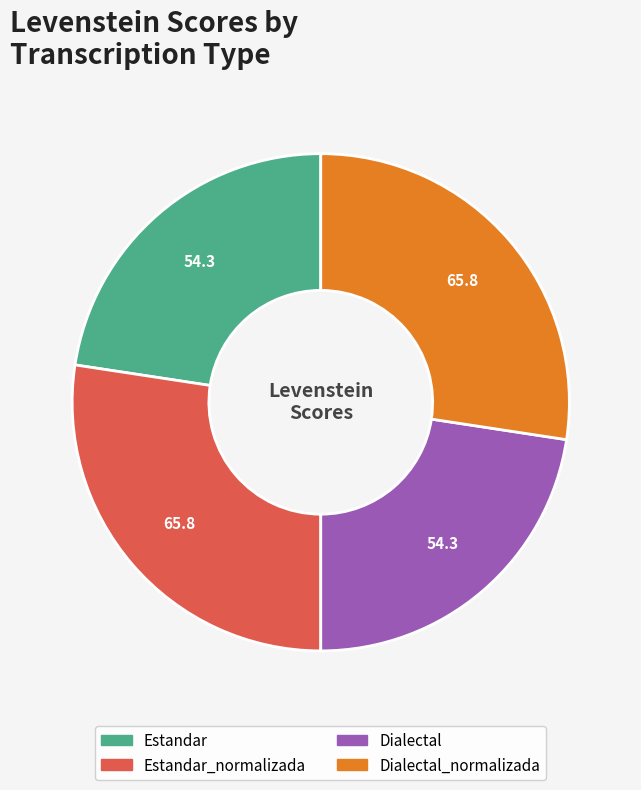

Does any single category account for the majority?

No